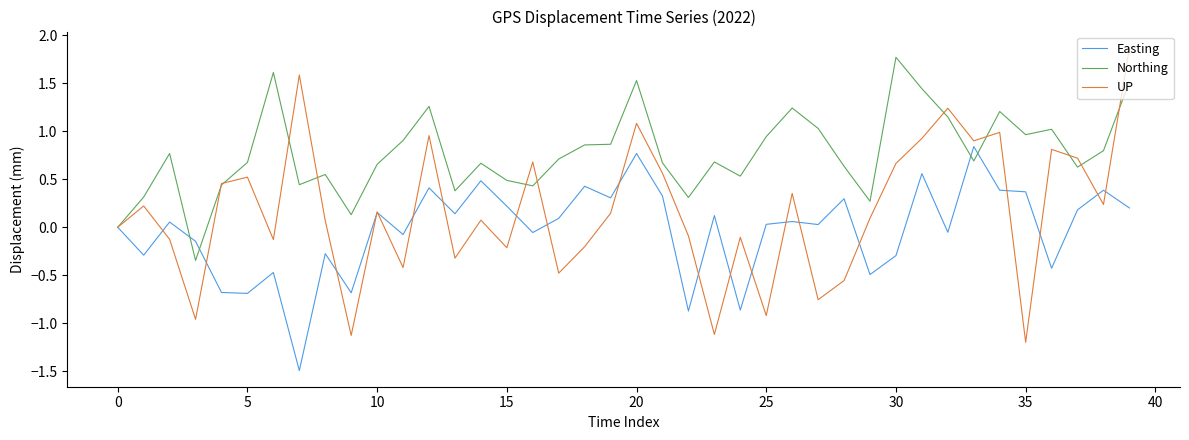

In Easting, how many points are higher than both neighbors (excluding endpoints)?

14